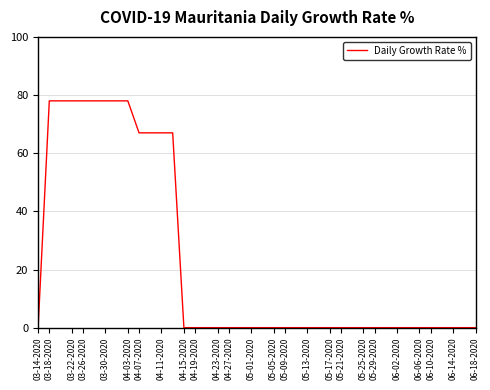

What is the maximum value shown in the chart?

78